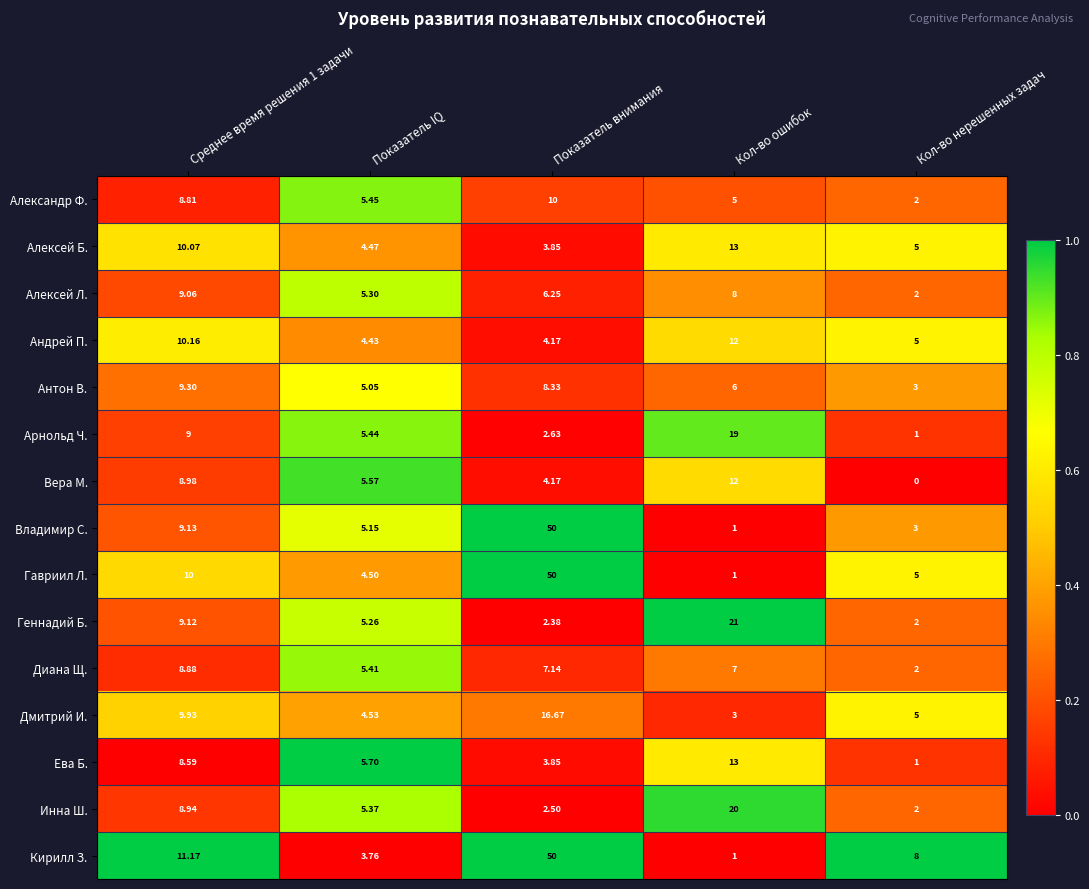

At how many categories does at least one series exceed 0?

5